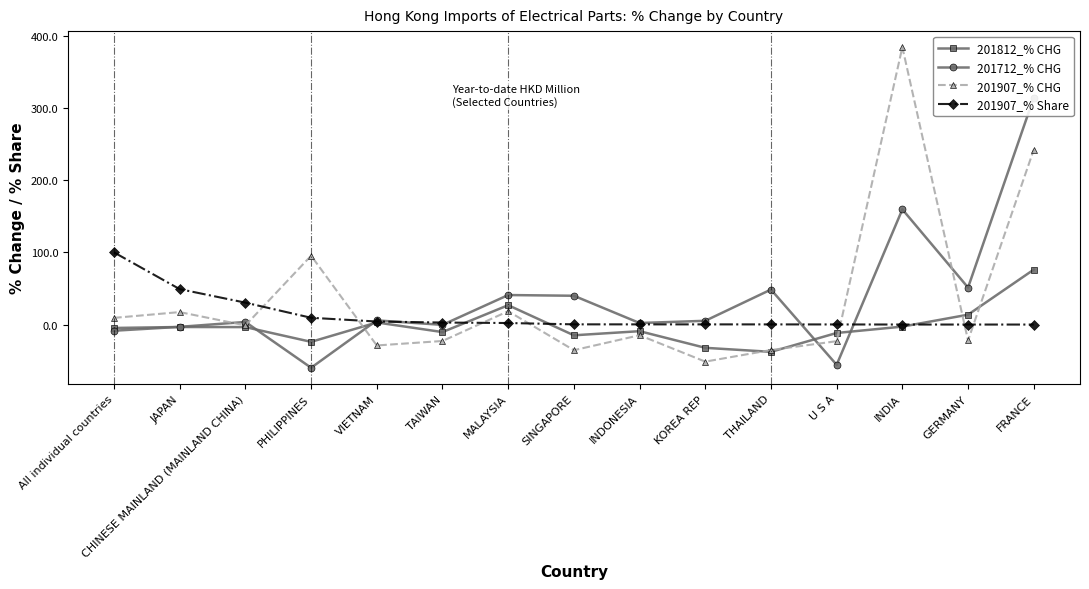

What is the sum of the 201907_% CHG values at KOREA REP and MALAYSIA?

-32.8